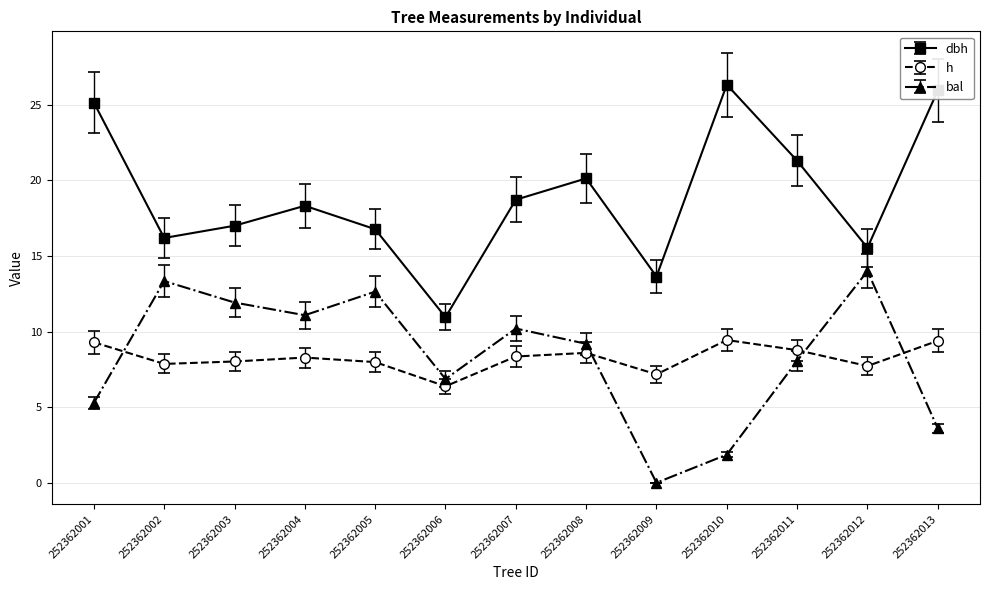

True or false: dbh has a value of 10.9 at 252362006.

True